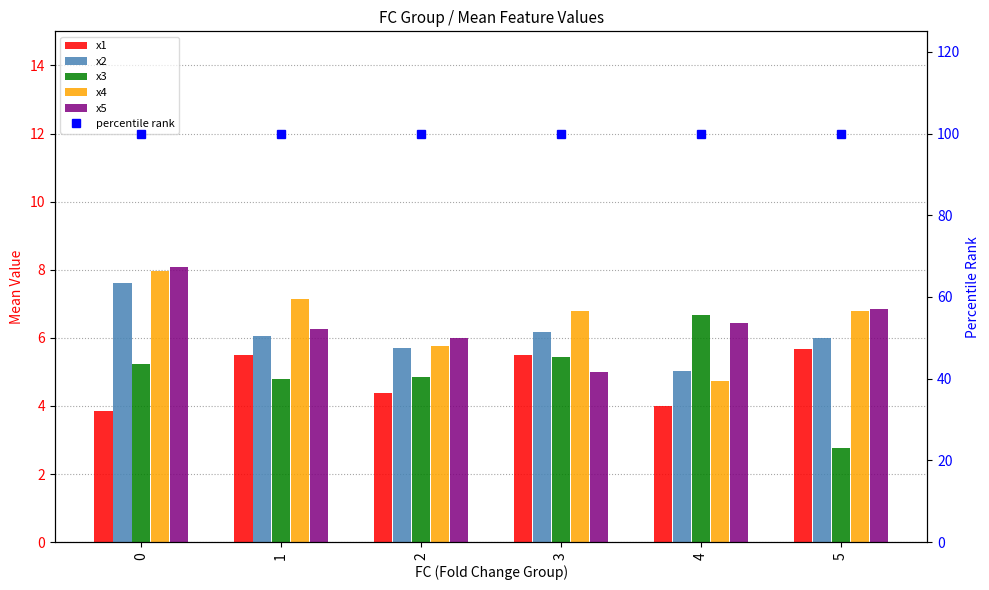

Reading left to right, transcribe all the data shown in this chart.

x1: 0=3.9	1=5.5	2=4.4	3=5.5	4=4.0	5=5.7
x2: 0=7.6	1=6.1	2=5.7	3=6.2	4=5.0	5=6.0
x3: 0=5.2	1=4.8	2=4.8	3=5.4	4=6.7	5=2.8
x4: 0=8.0	1=7.1	2=5.8	3=6.8	4=4.7	5=6.8
x5: 0=8.1	1=6.3	2=6.0	3=5.0	4=6.4	5=6.8
percentile rank: 0=100.0	1=100.0	2=100.0	3=100.0	4=100.0	5=100.0